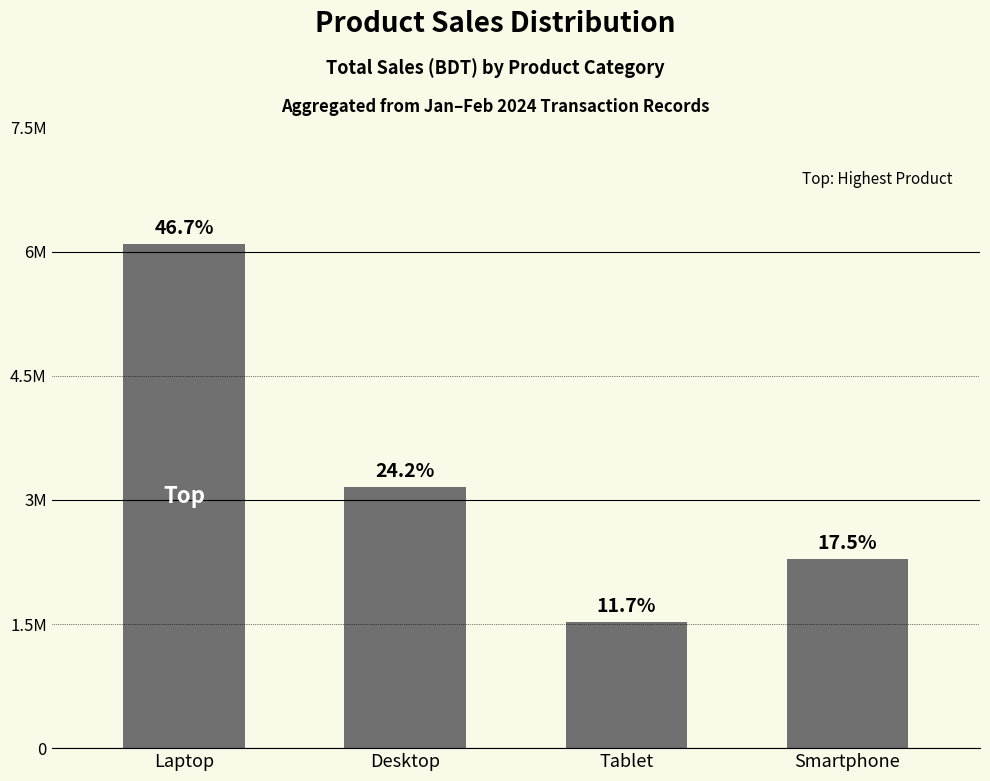

What is the change in value from Laptop to Desktop?

-2940000